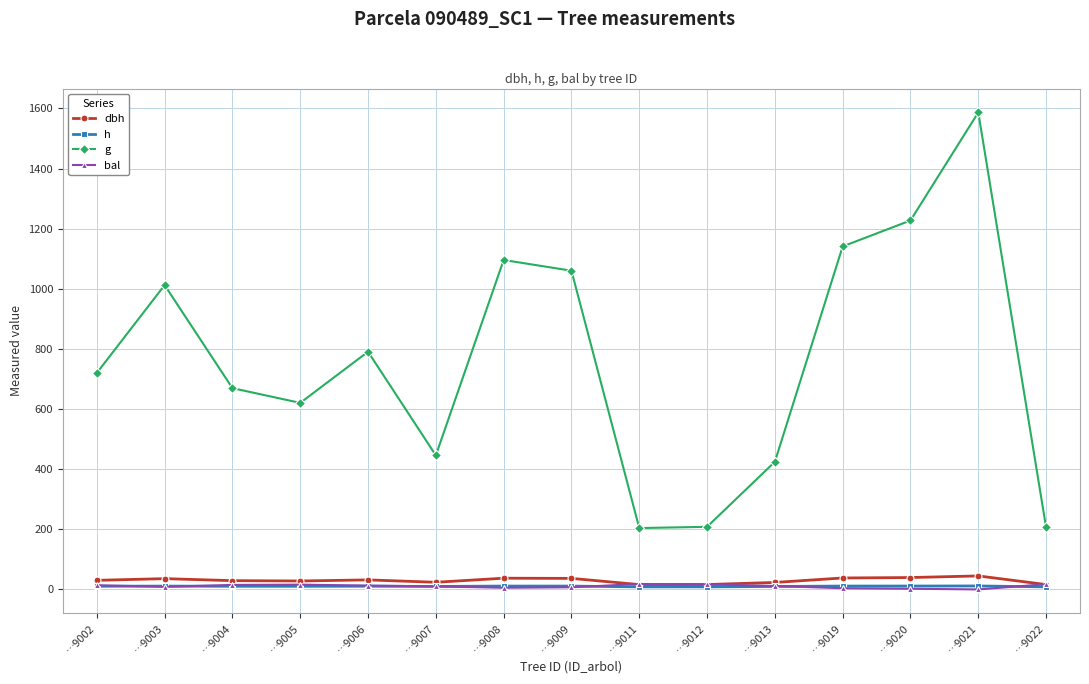

True or false: g and dbh cross at least once.

False